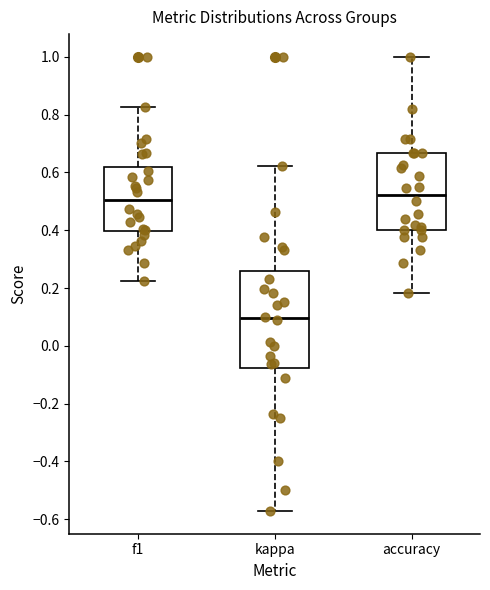

Which box is the tallest, from its lower edge to its upper edge?

kappa